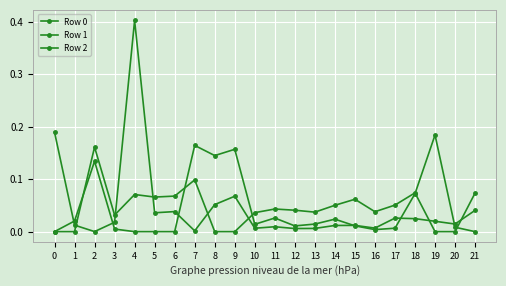

List the series in order of their overall mean, lowest first.

Row 0, Row 1, Row 2